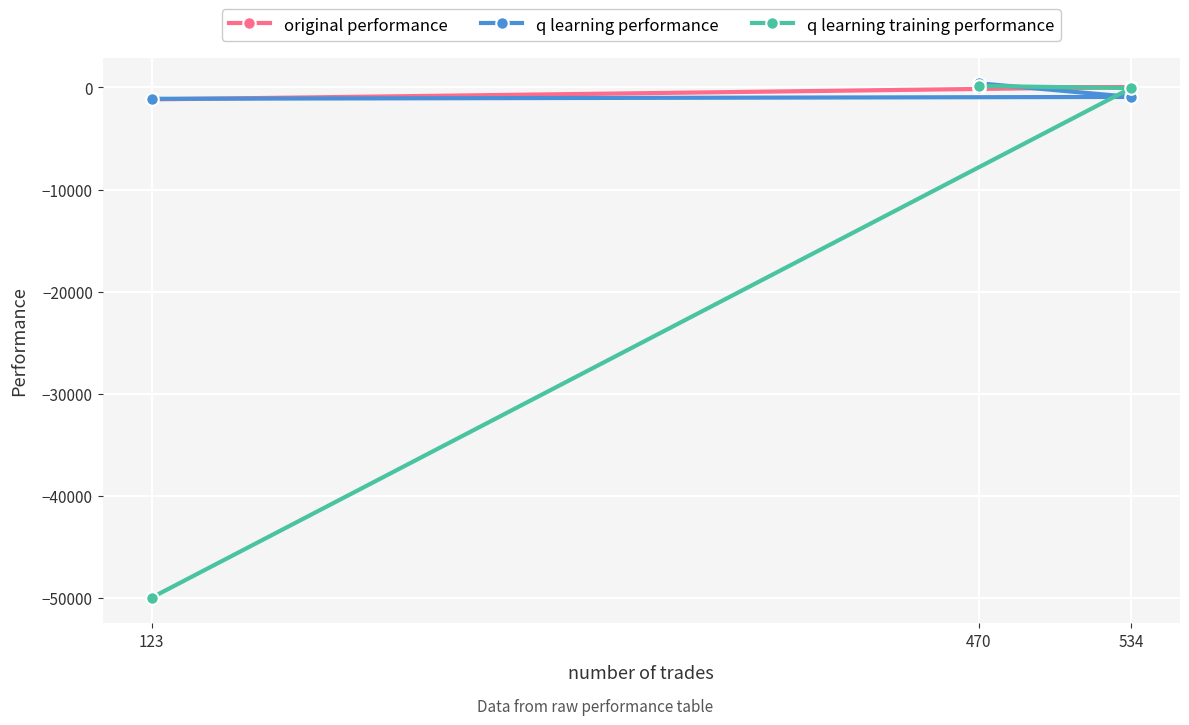

Does the chart display data point markers on the line(s)?

Yes